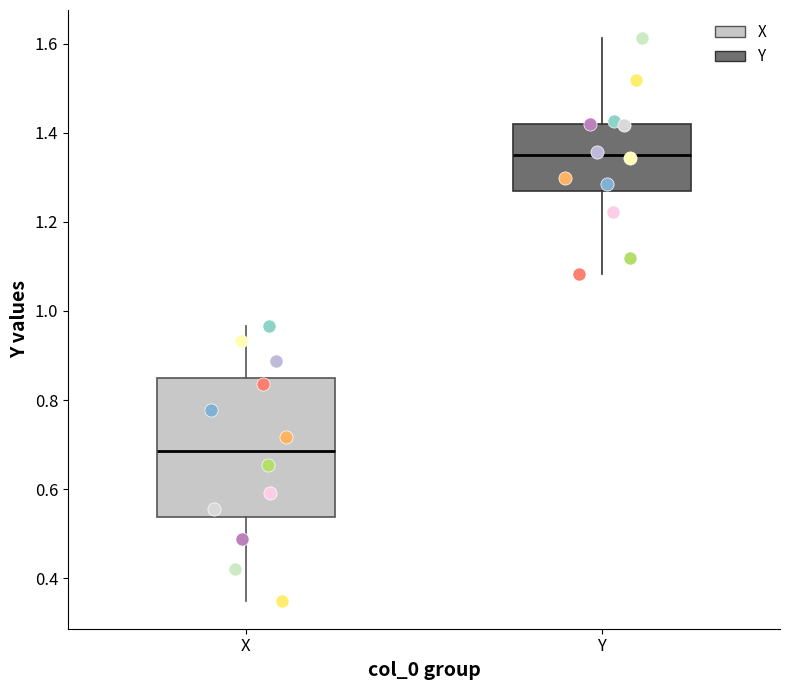

Which box's median line is the lowest?

X